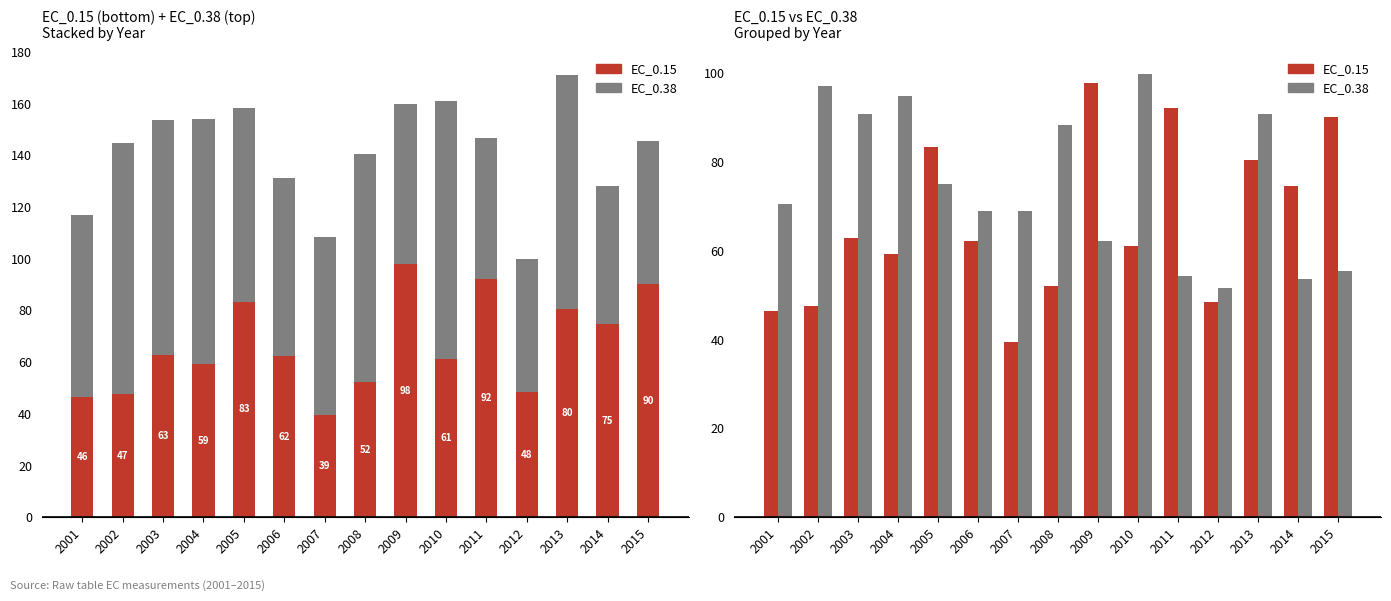

At which label is EC_0.38 closest to 75?

2005